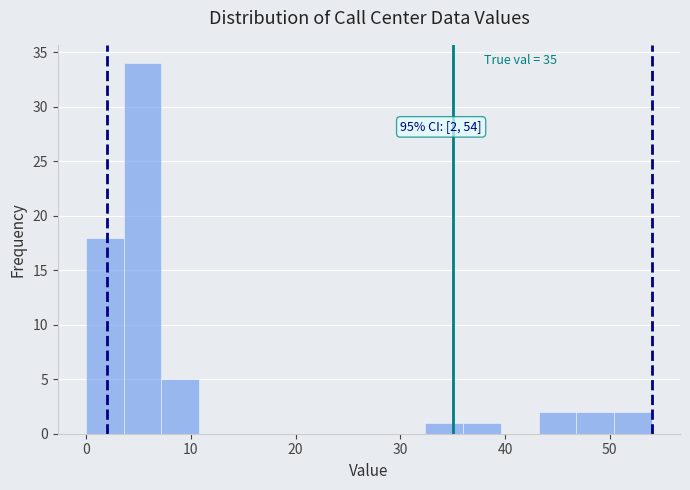

Read against the x-axis, roughly where is the centre of the tallest bar?

5